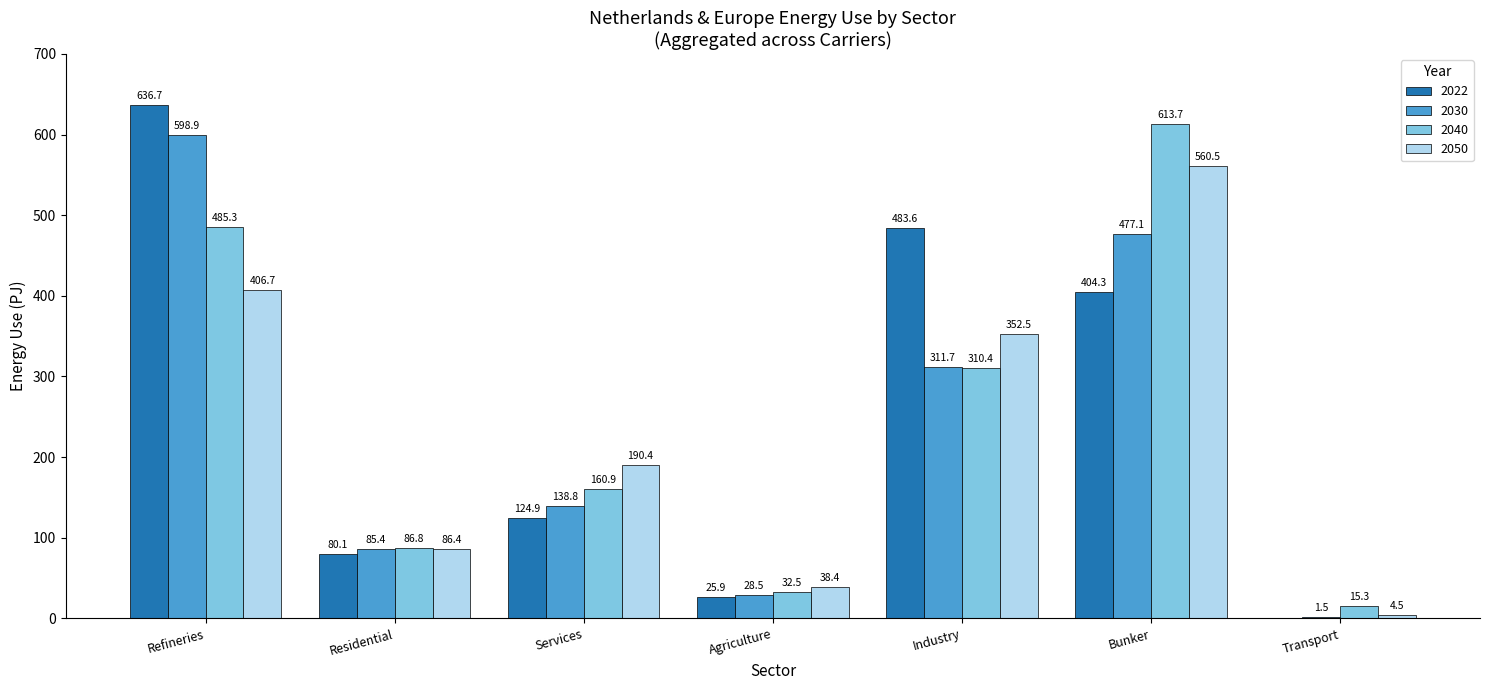

What is the sum of all 2050 values?

1639.4